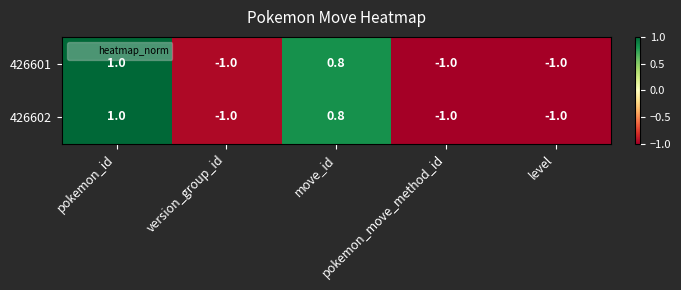

Which category has the highest value across all series?

pokemon_id